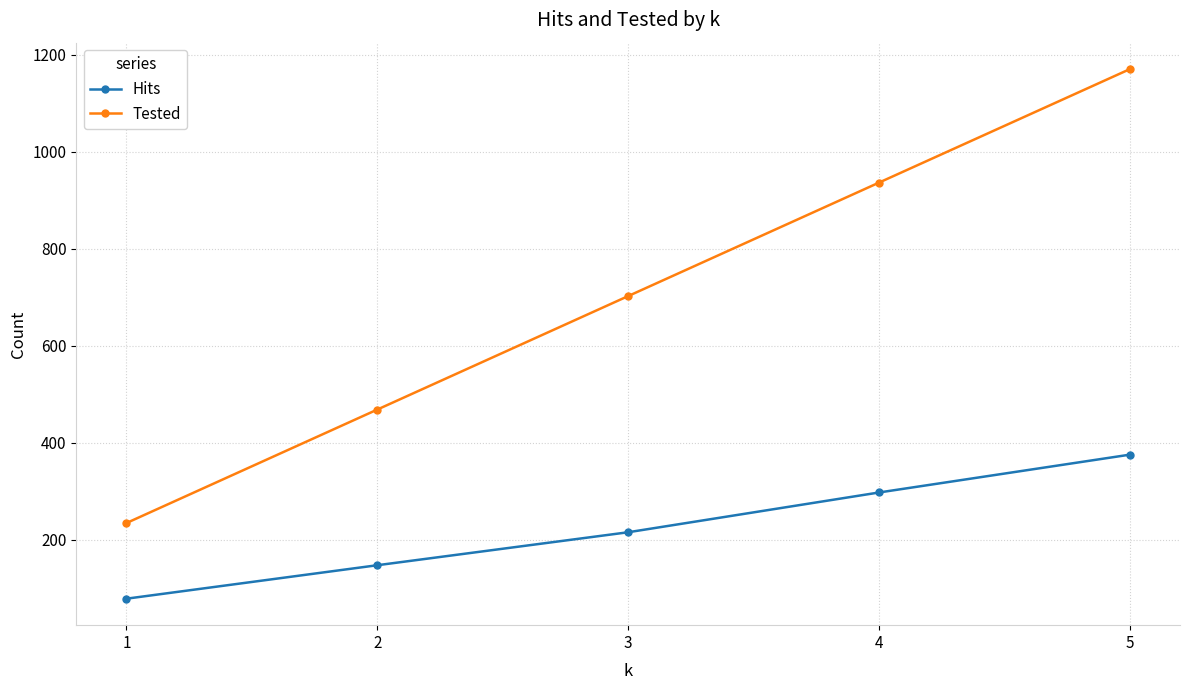

Reading left to right, list all the values displayed in this chart.

Hits: 1=78	2=147	3=215	4=297	5=375
Tested: 1=234	2=468	3=702	4=936	5=1170